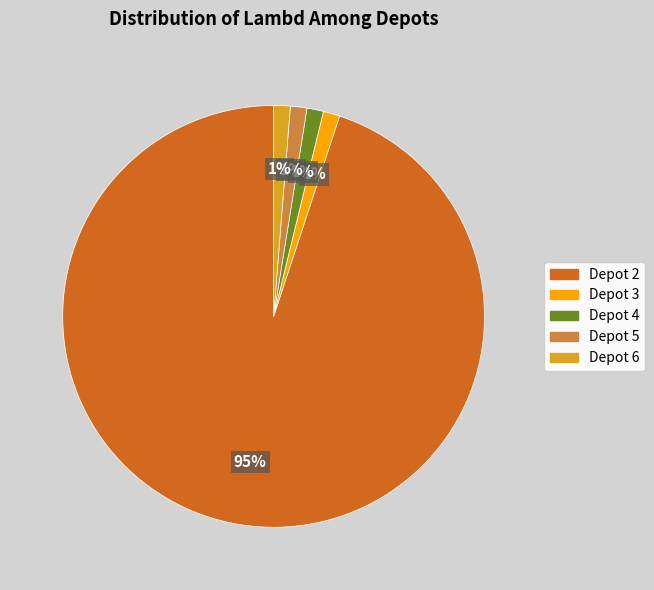

True or false: Depot 6 accounts for 11% of the total.

False